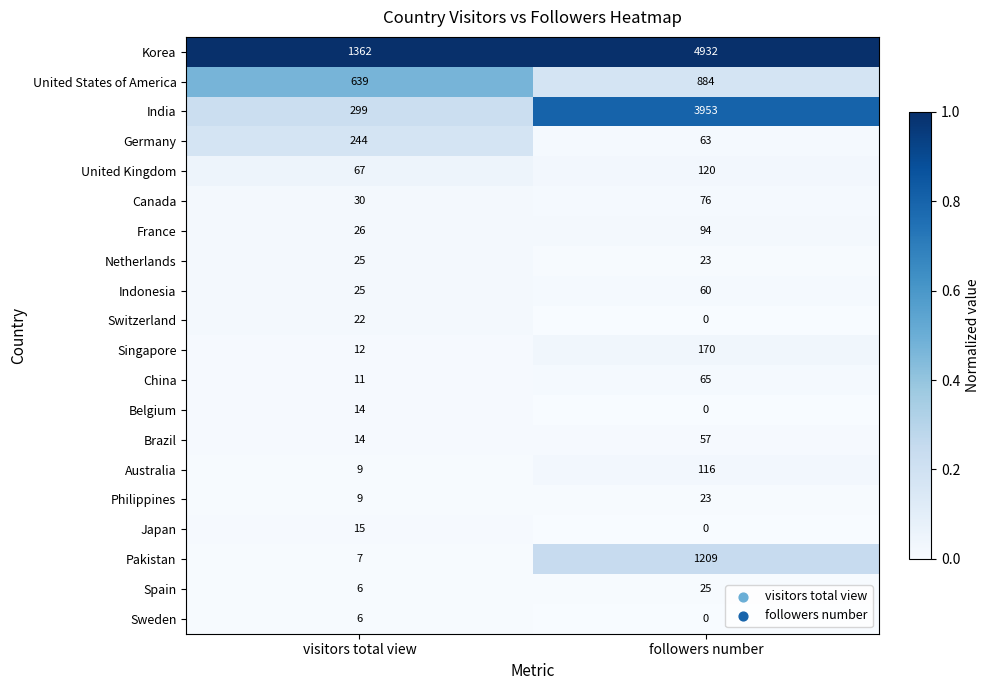

What is the minimum value for Spain?

6